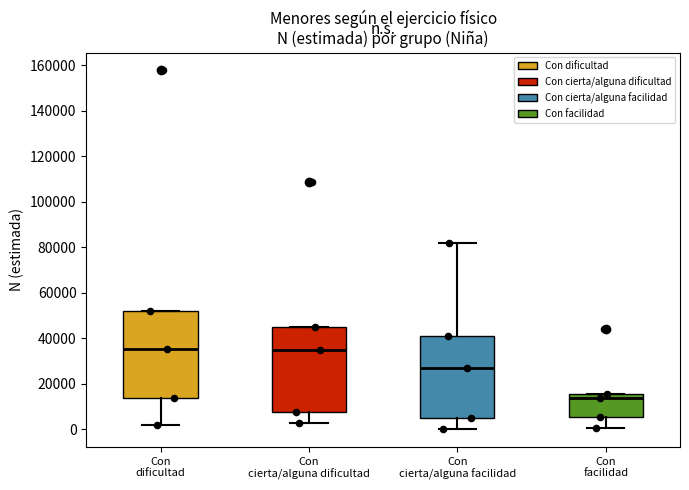

Reading left to right, transcribe this box plot: for each box, give where its median line is, the range the box spans, and where its two whiskers end, as read against the y-axis. The values are not printed on the chart, so give them approximately, as read against the axis.

Con dificultad: median 36000, box 14000 to 52000, whiskers 2000 to 52000
Con cierta/alguna dificultad: median 34000, box 8000 to 46000, whiskers 2000 to 46000
Con cierta/alguna facilidad: median 26000, box 6000 to 40000, whiskers 0 to 82000
Con facilidad: median 14000, box 6000 to 16000, whiskers 0 to 16000